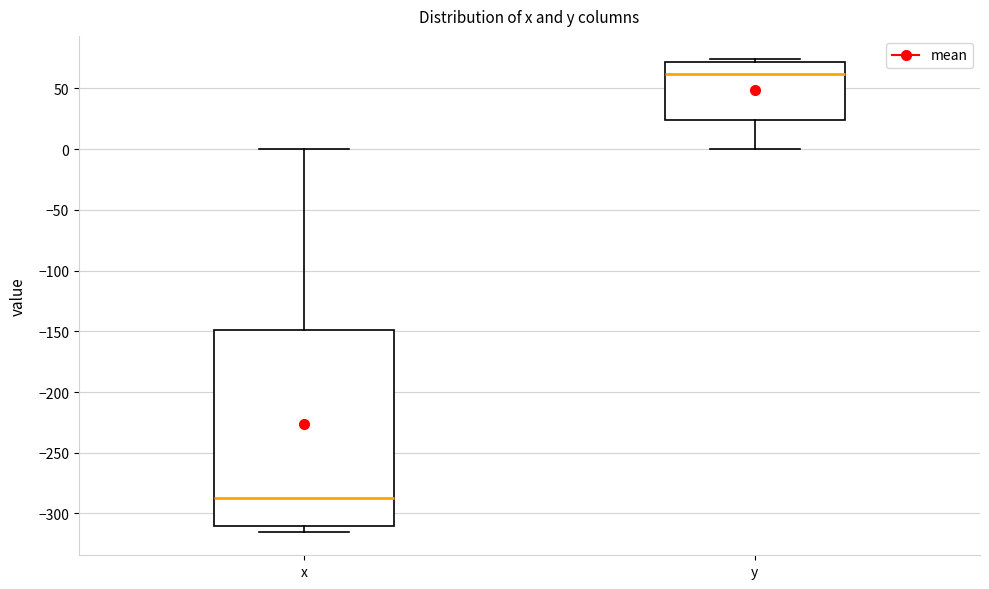

Comparing the boxes themselves (not the whiskers), which one is the tallest?

x